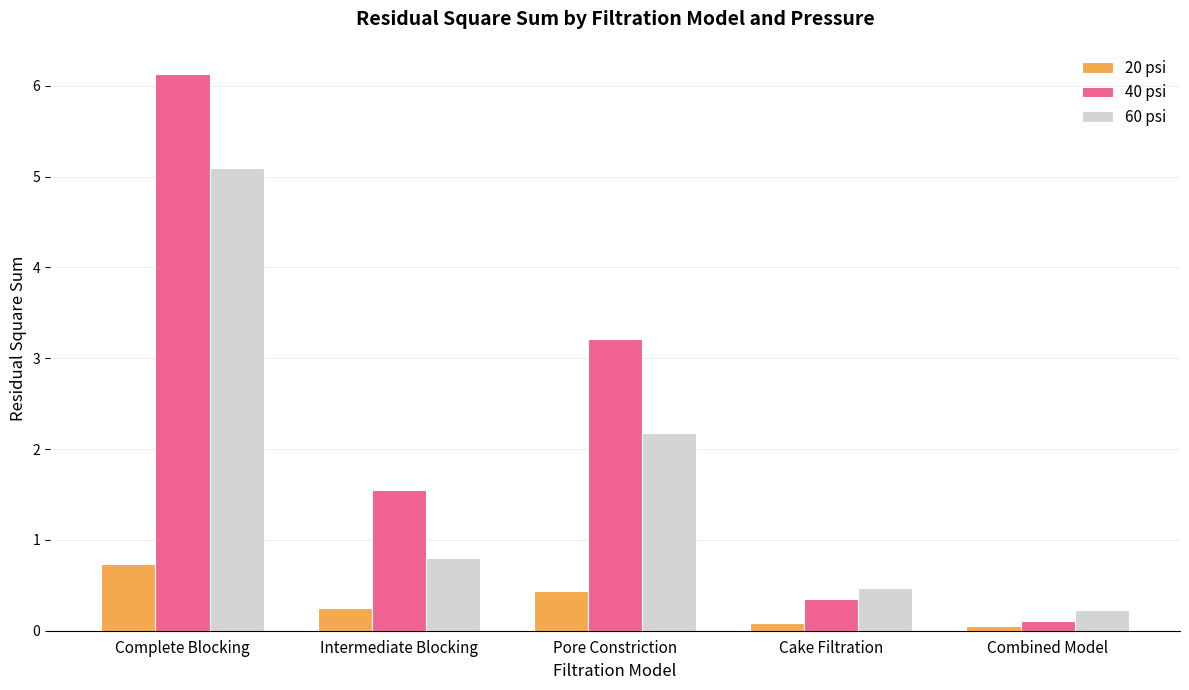

The 60 psi series shows 0.7 at Cake Filtration. True or false?

False